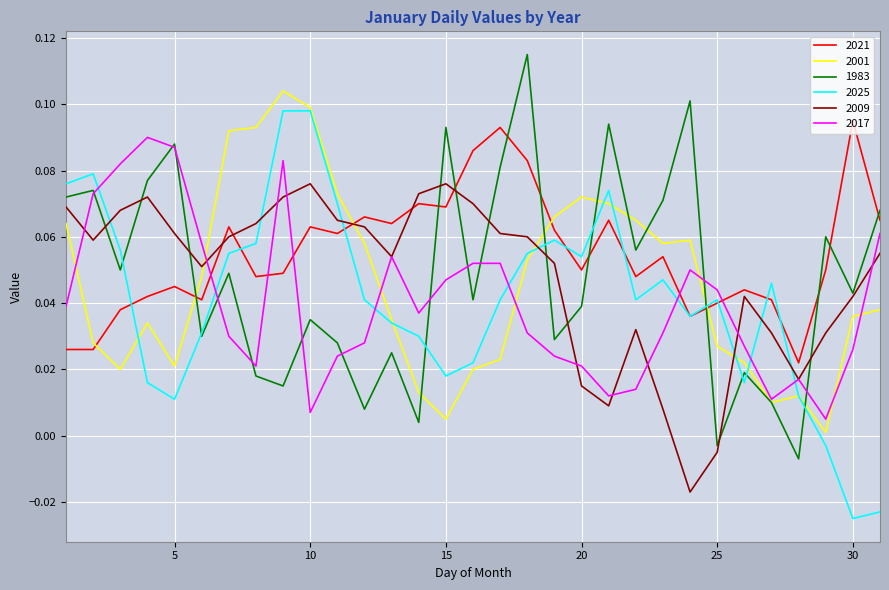

After their last crossing, which series has the higher values: 2025 or 2009?

2009